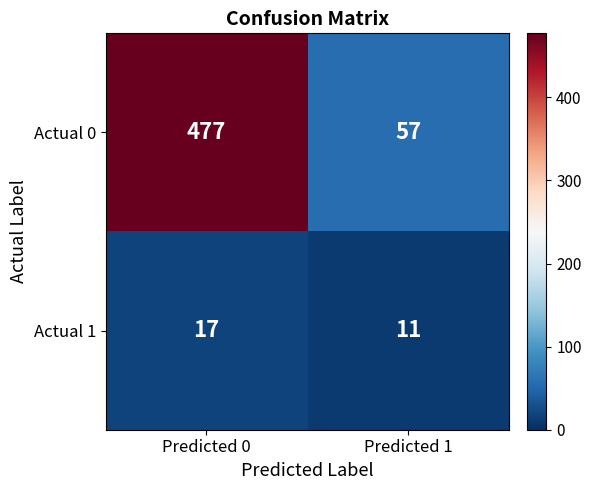

Reading left to right, list all the values displayed in this chart.

Actual 0: Predicted 0=477	Predicted 1=57
Actual 1: Predicted 0=17	Predicted 1=11